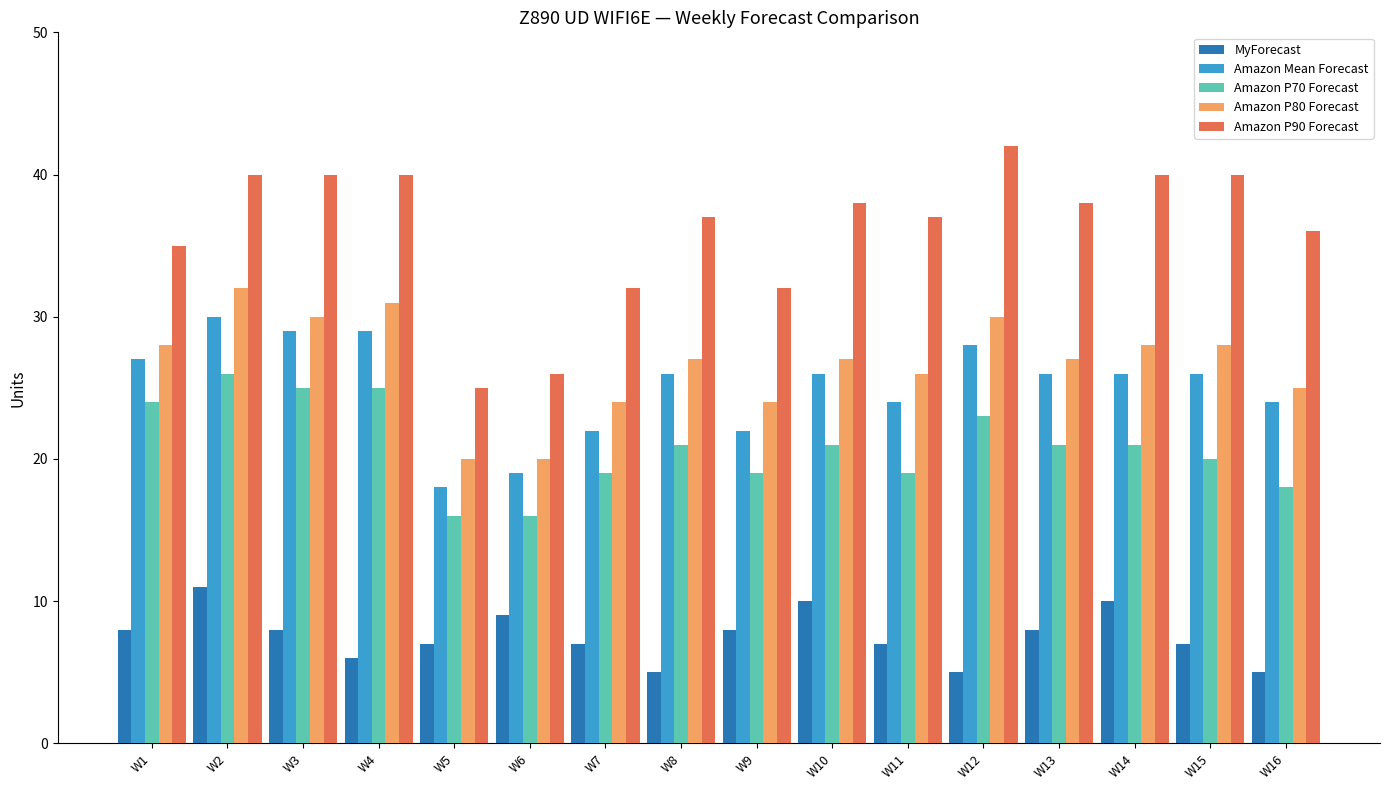

Which series has the widest spread of values?

Amazon P90 Forecast